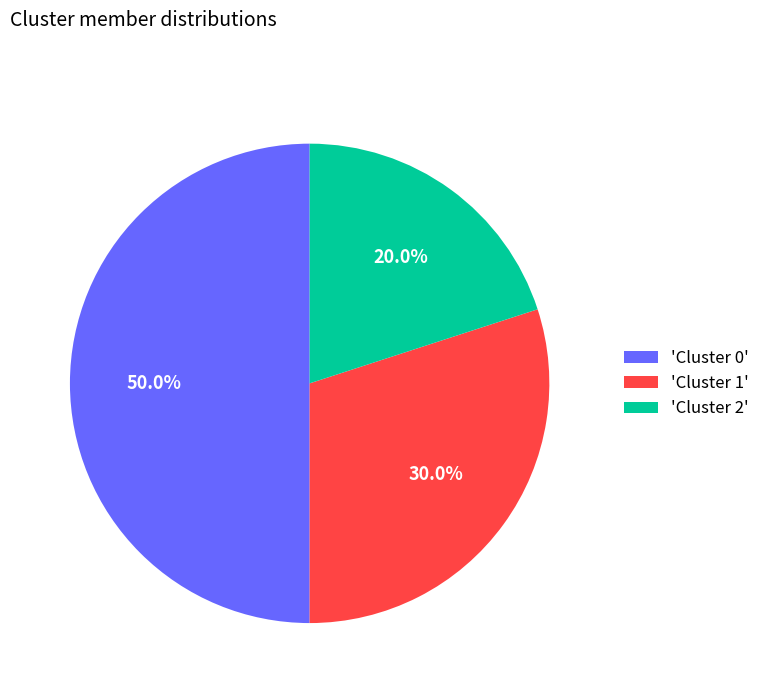

Does 'Cluster 2' represent more than half of the total?

No